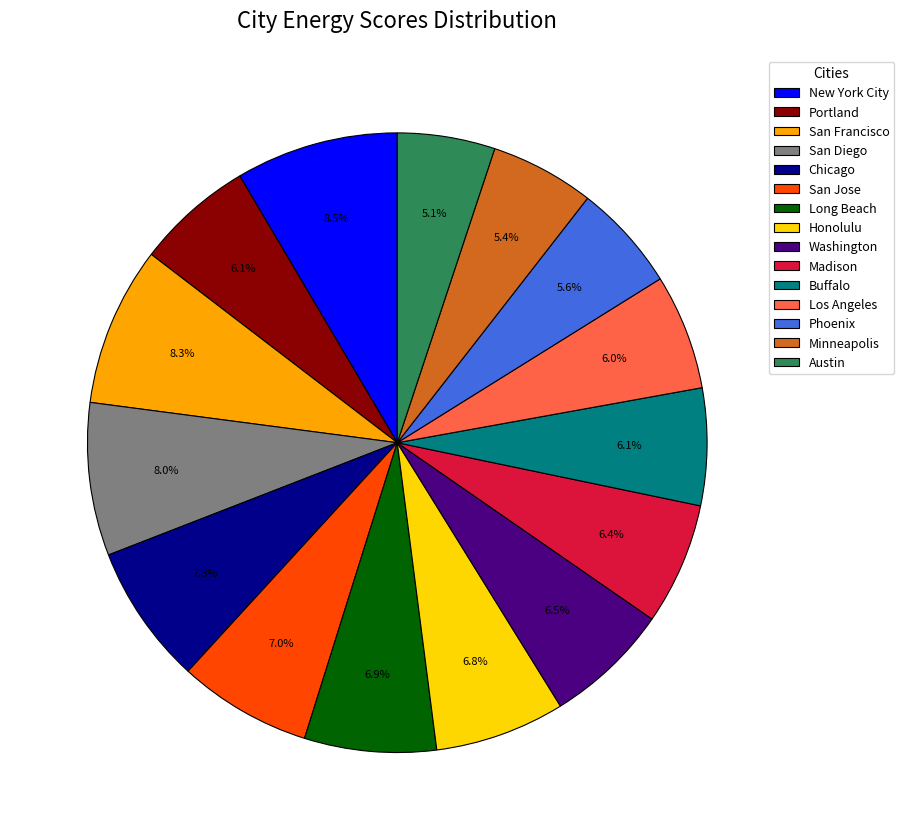

How many segments does this pie chart have?

15